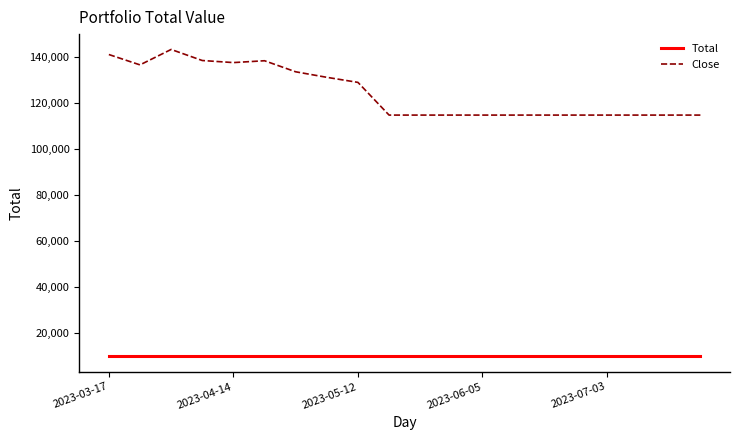

List the series in order of their peak value, lowest first.

Total, Close